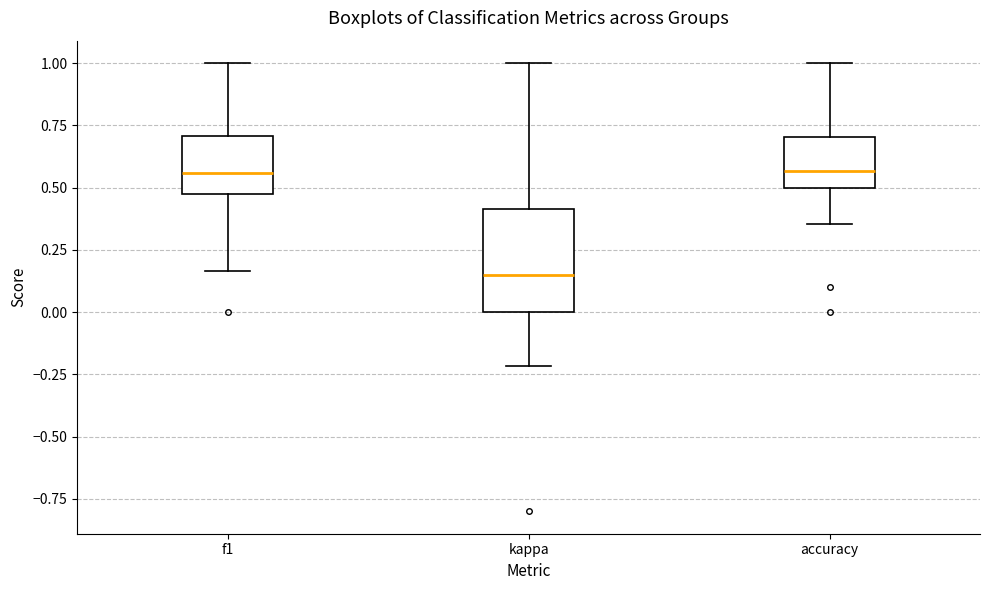

Where is the upper edge of the box for kappa on the y-axis? The values are not printed on the chart, so give them approximately, as read against the axis.

0.40